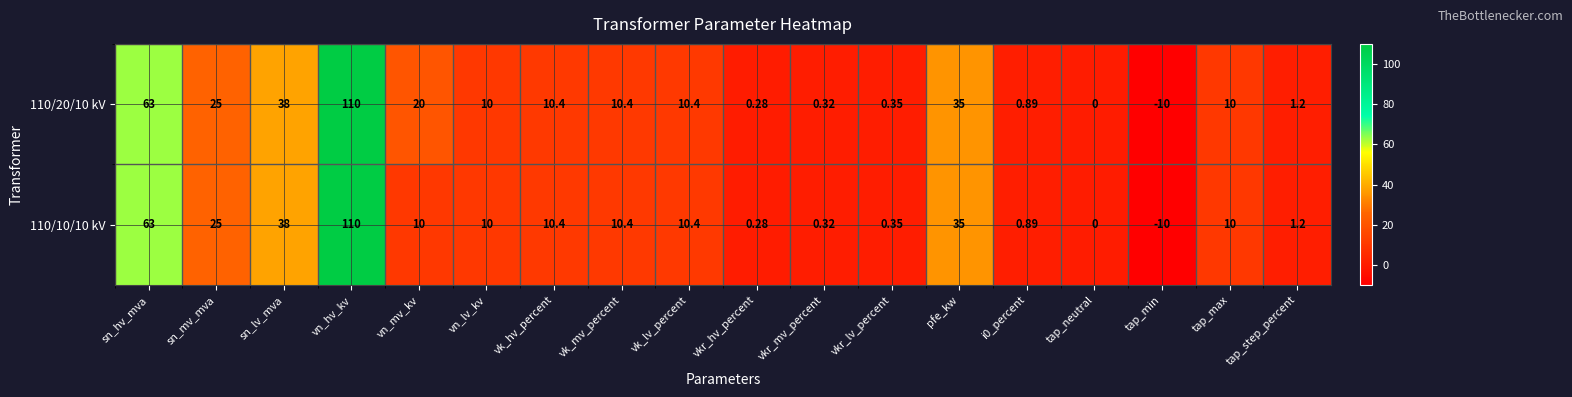

How many series are shown in this chart?

2